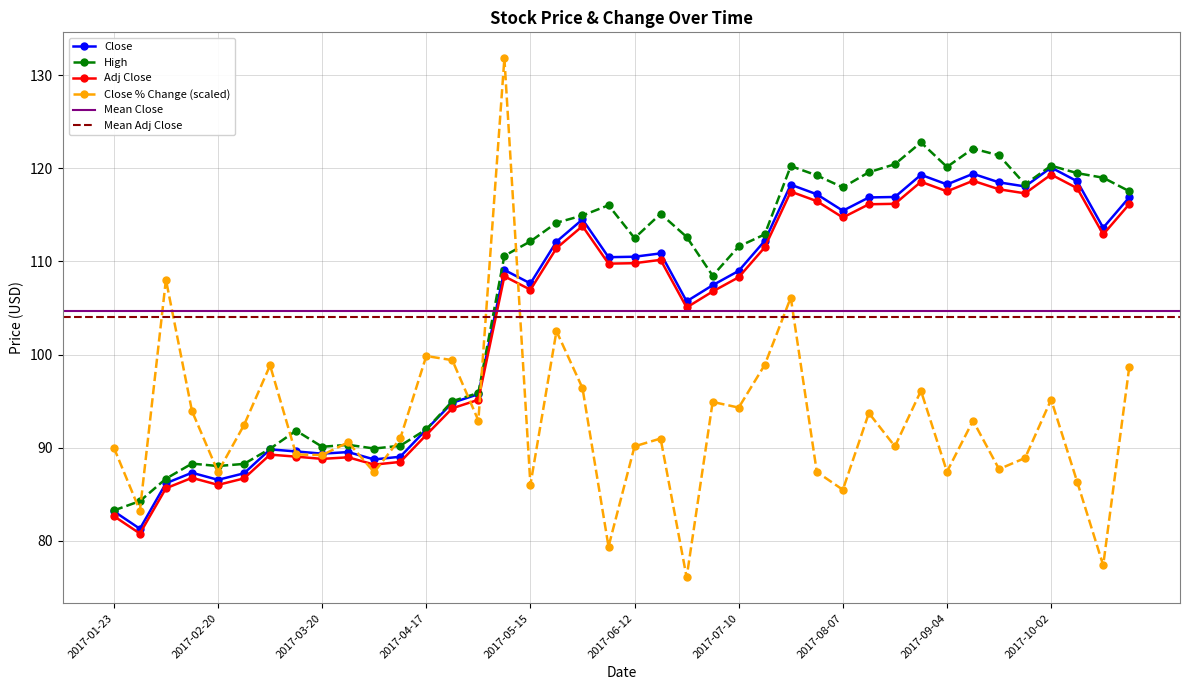

Rank the series by their maximum value, from highest to lowest.

Close % Change, High, Close, Adj Close